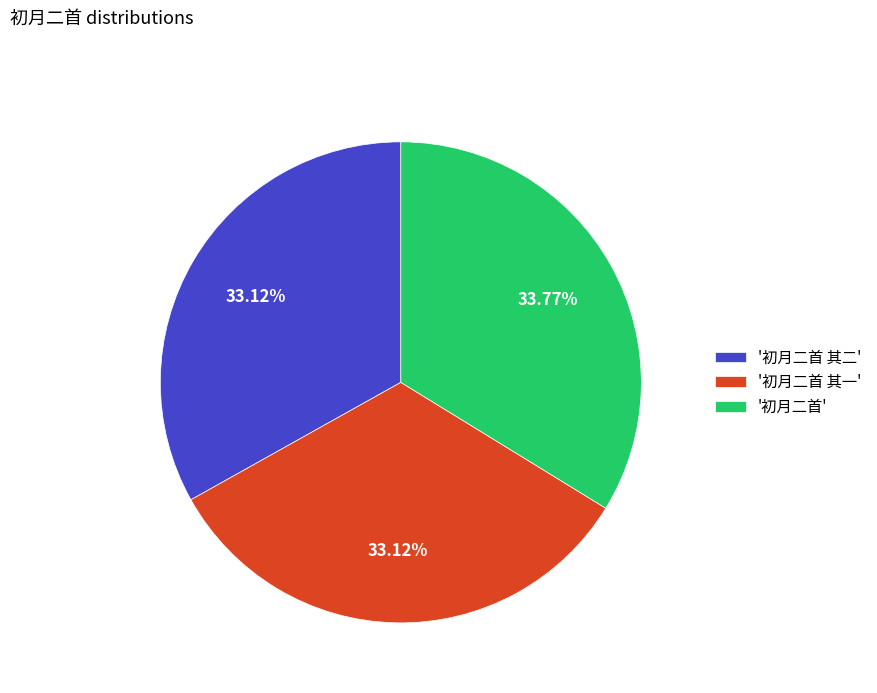

Do '初月二首' and '初月二首 其一' together represent more than half of the pie?

Yes